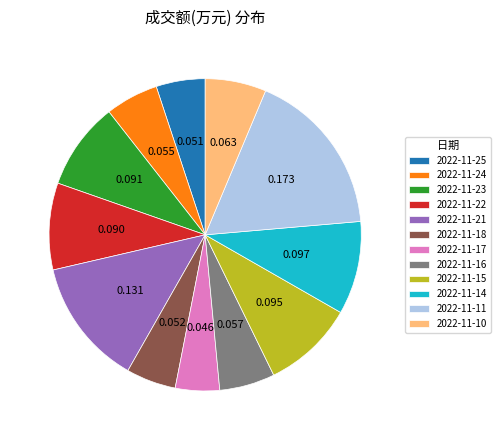

How many slices are in this pie chart?

12